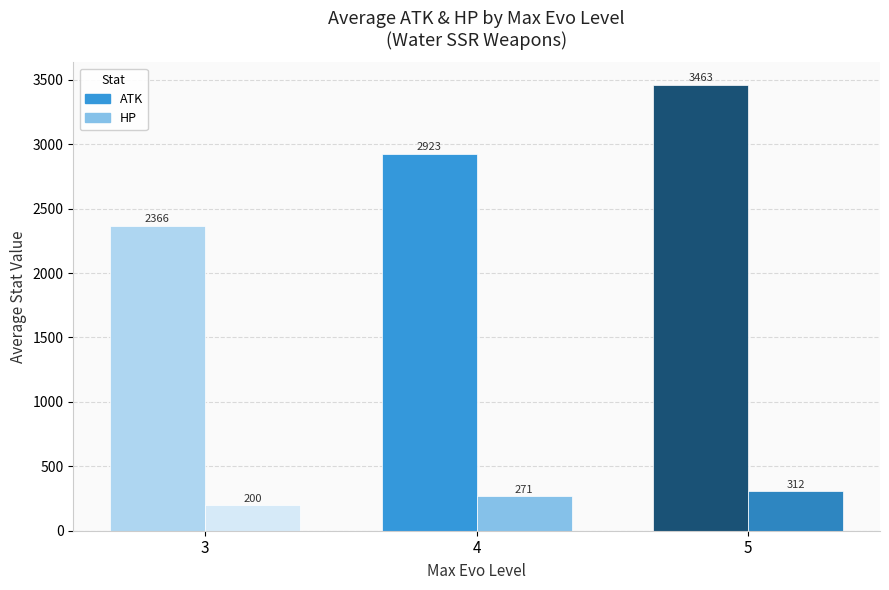

Count the number of categories in the chart.

3